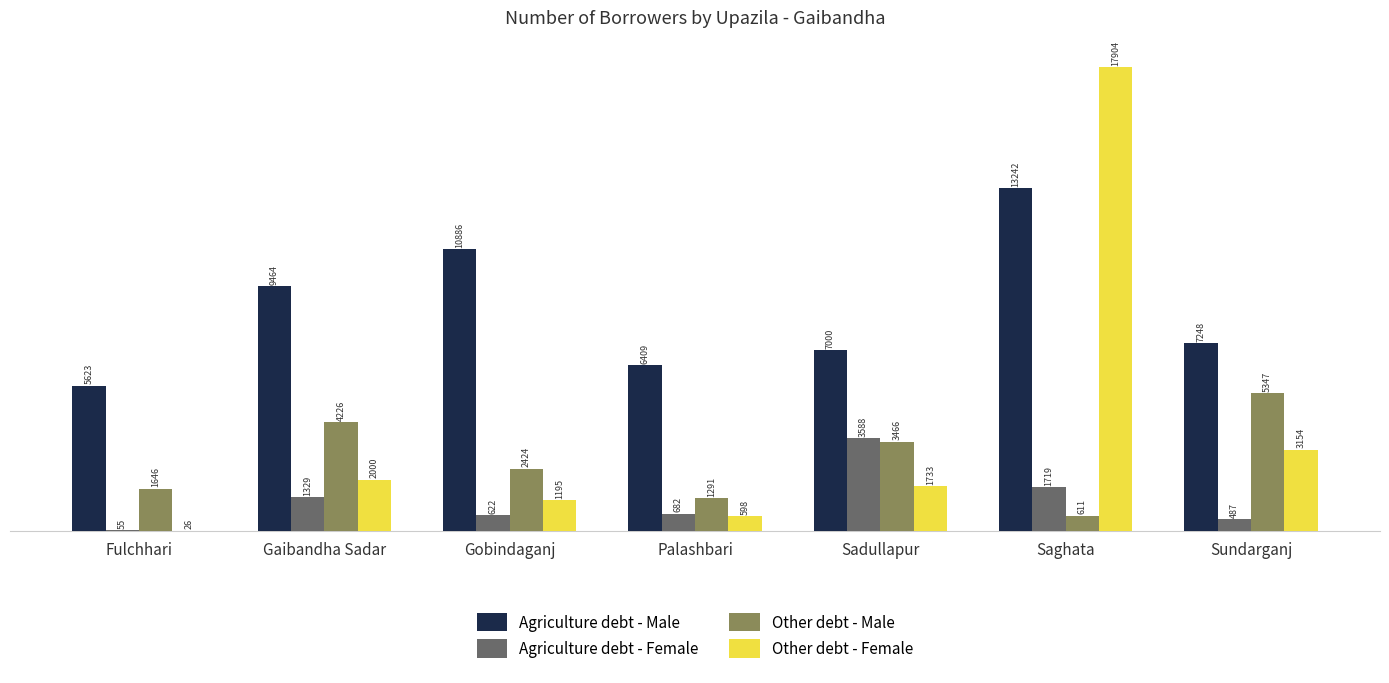

How many data points does each series have?

7